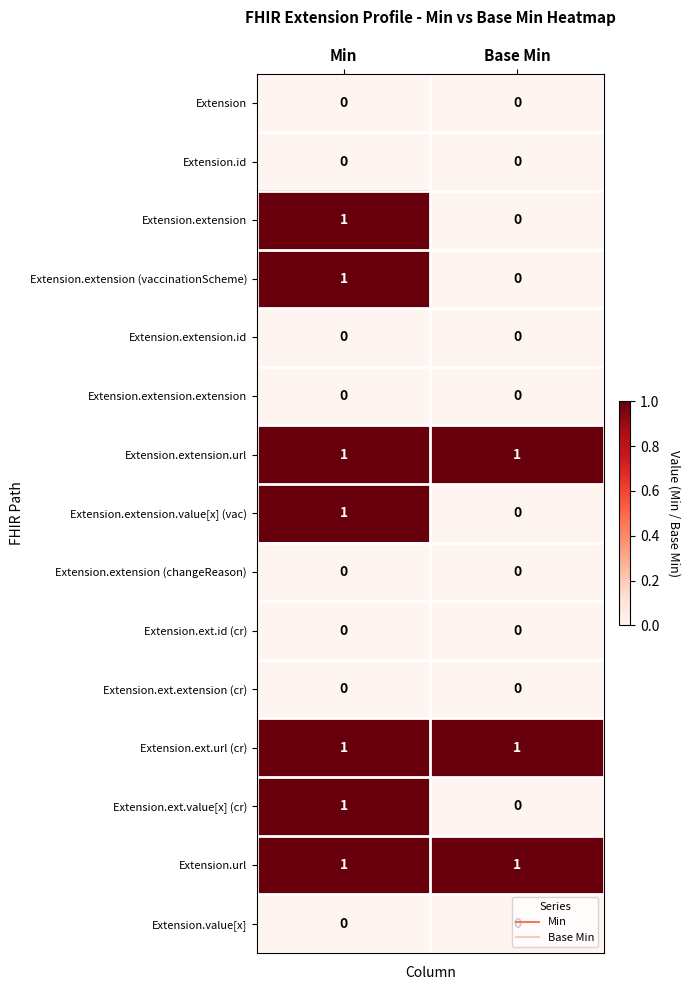

The value of Extension.value[x] at Base Min is 0. True or false?

True